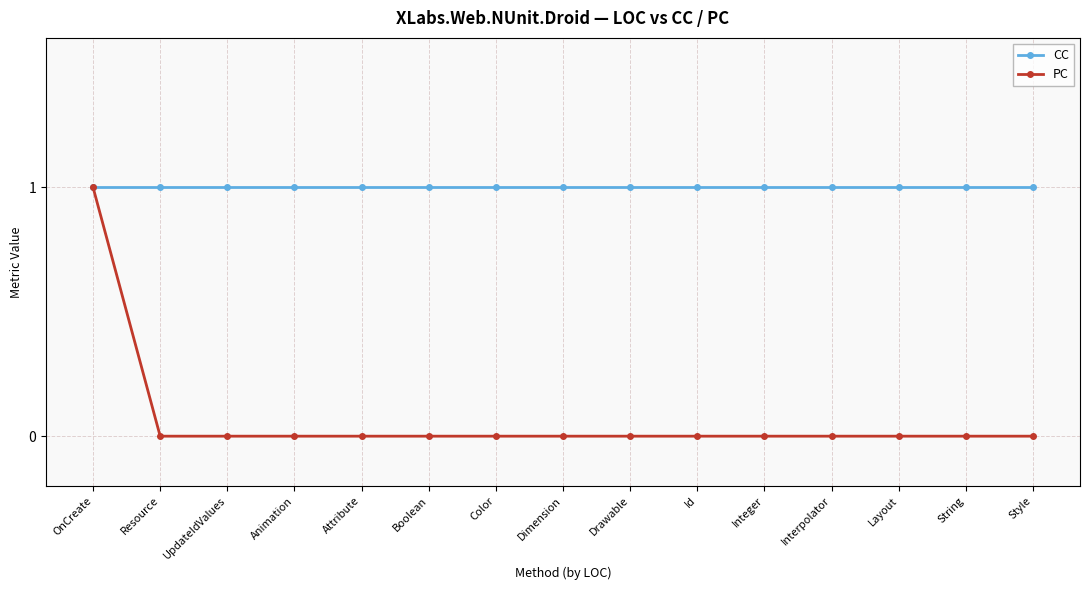

How many lines are shown in the chart?

2